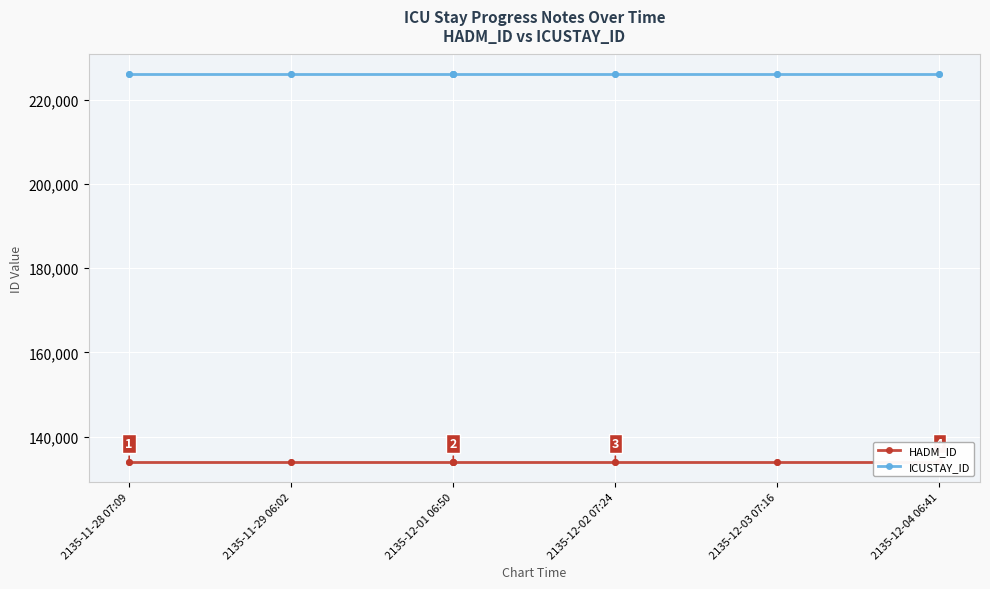

What is the smallest value displayed?

133895